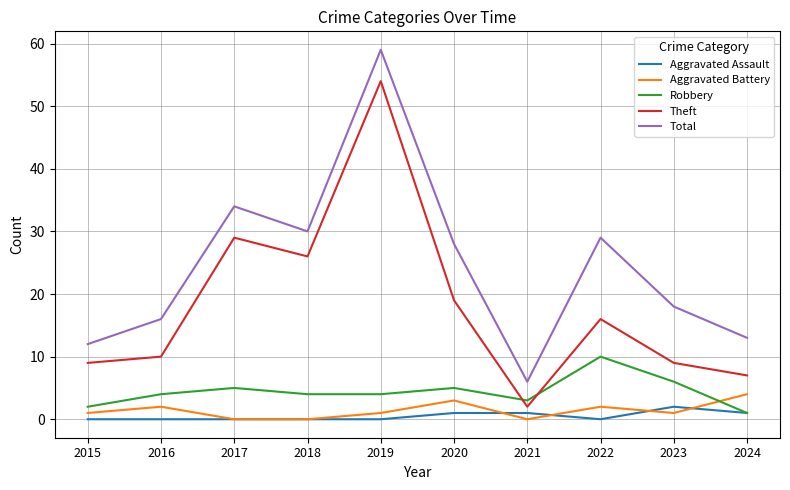

What is the highest value of the Robbery series?

10